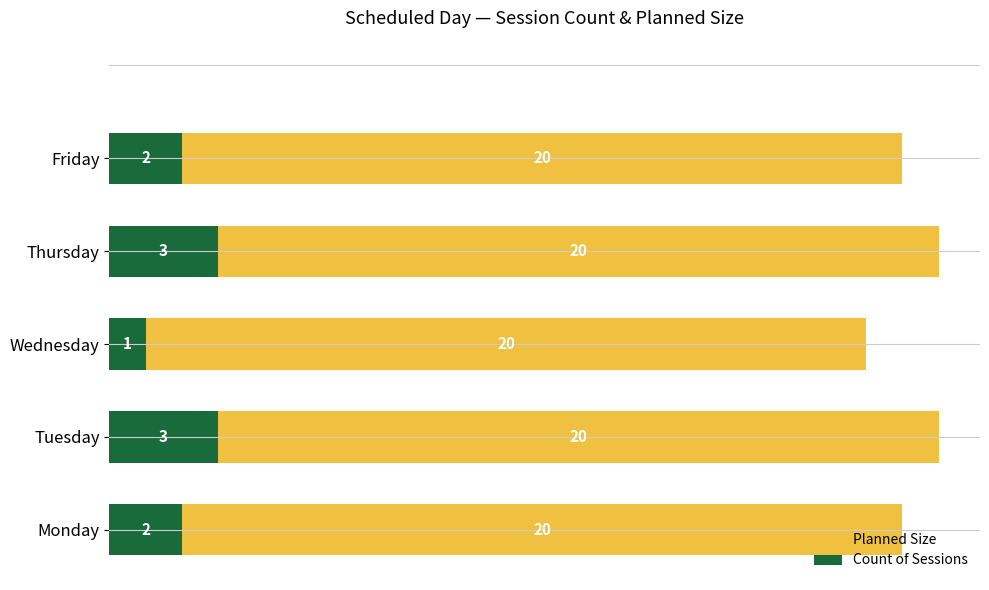

What is the minimum value for Count of Sessions?

1